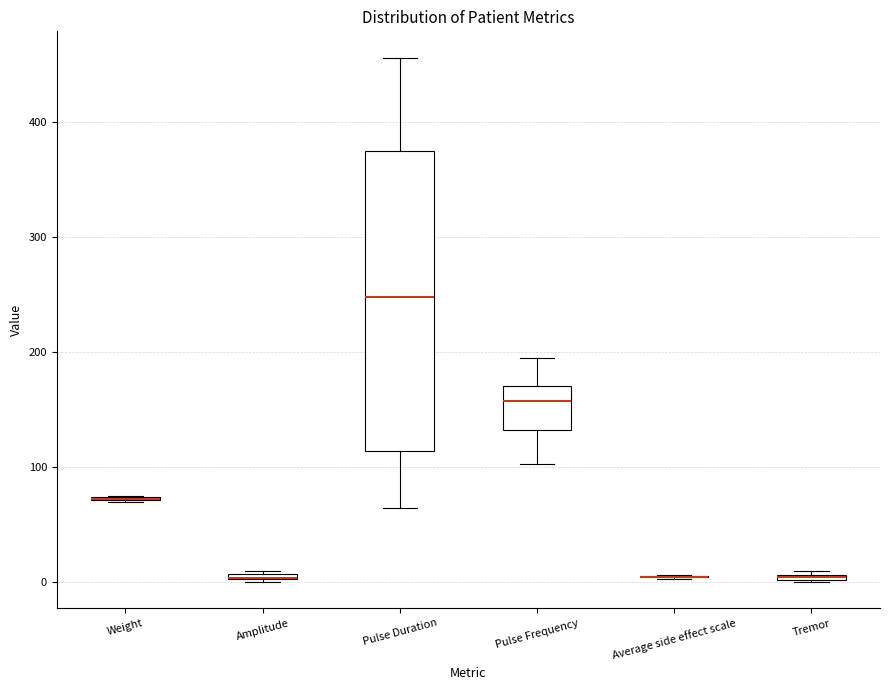

Comparing the boxes themselves (not the whiskers), which one is the tallest?

Pulse Duration